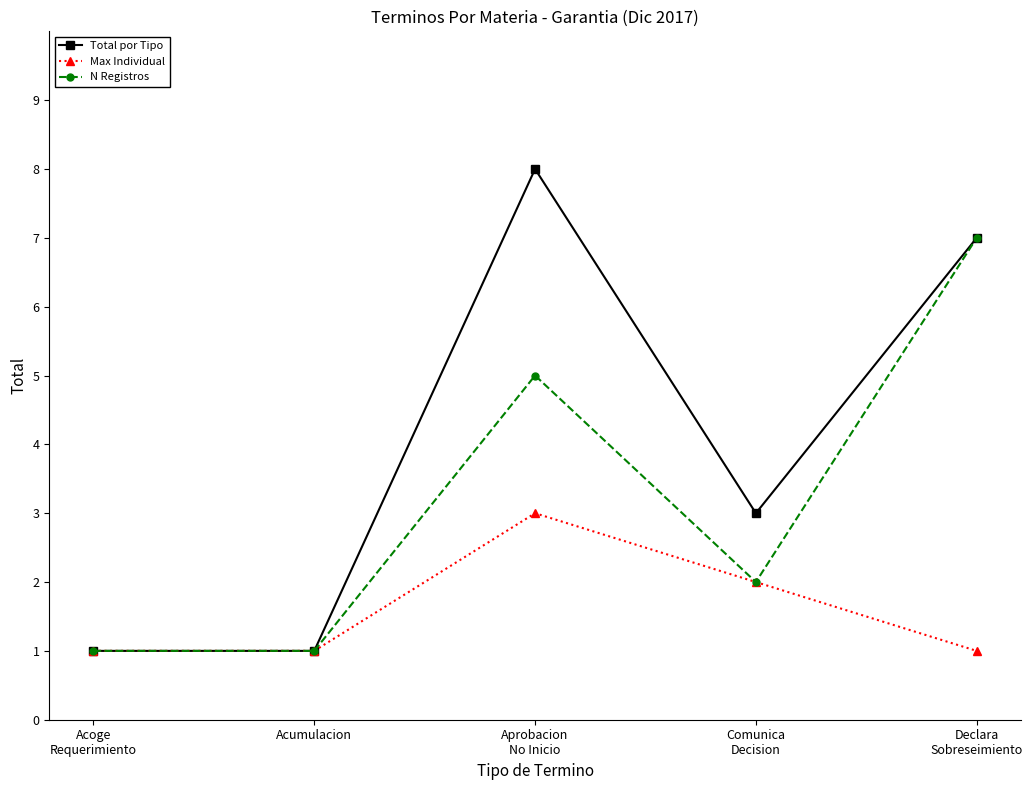

Which series has the largest range (max minus min)?

Total por Tipo